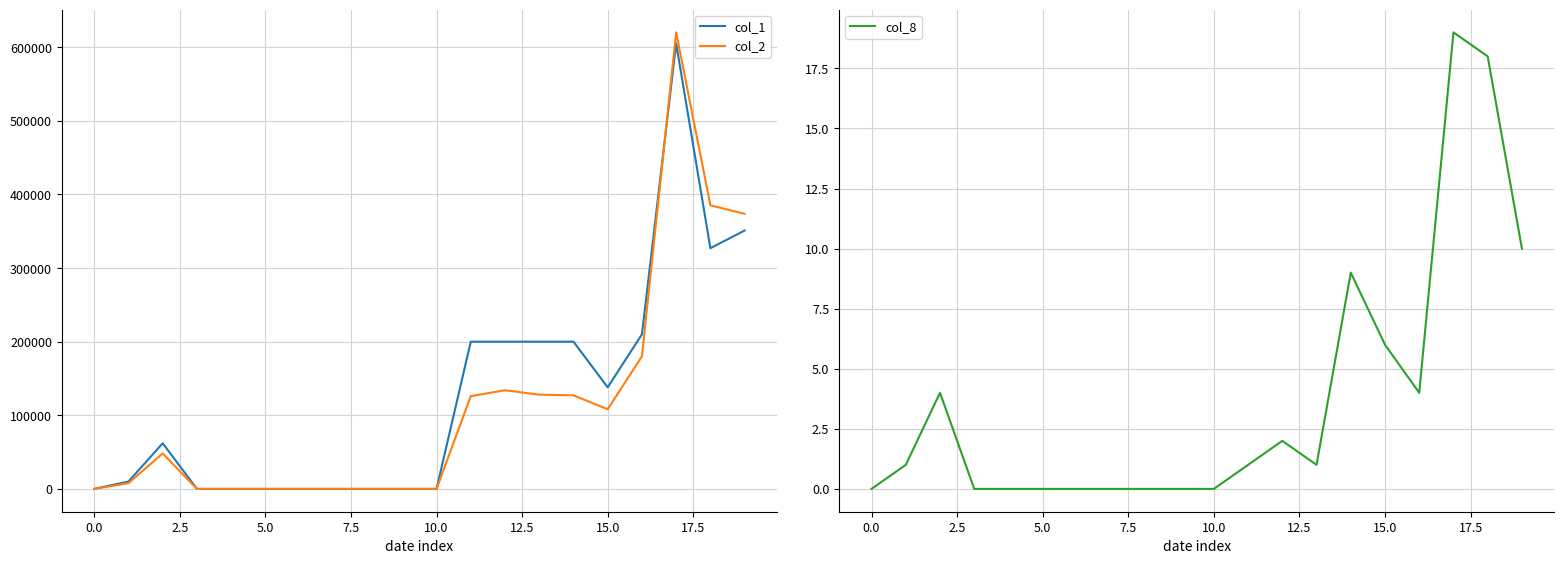

Is it true that col_1 equals 210000 at 16?

True